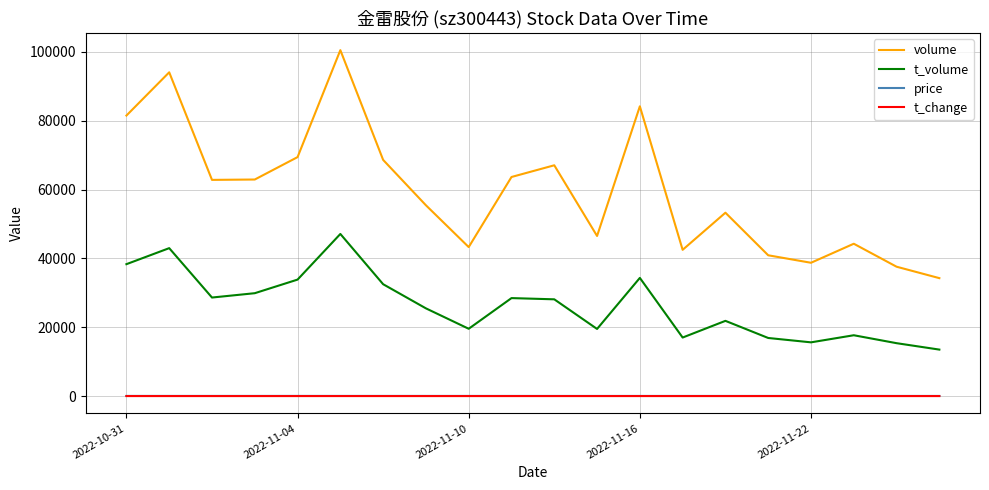

True or false: volume and price cross at least once.

False